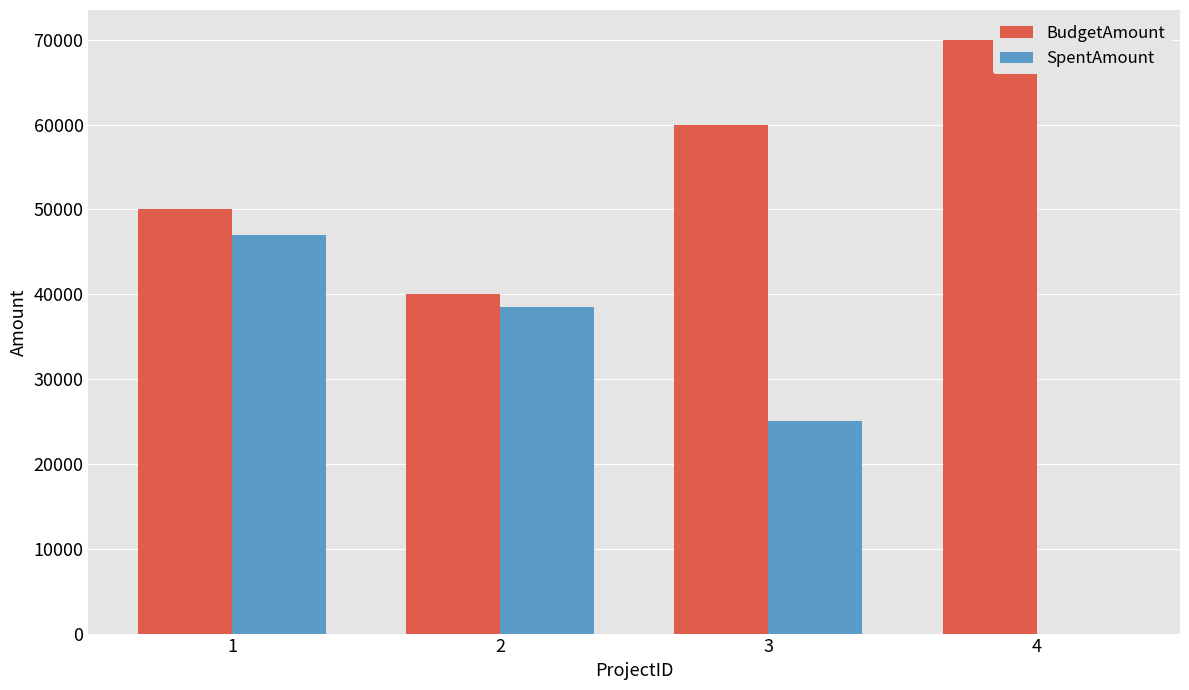

Is the value of SpentAmount at 3 greater than the value of BudgetAmount at 3?

No